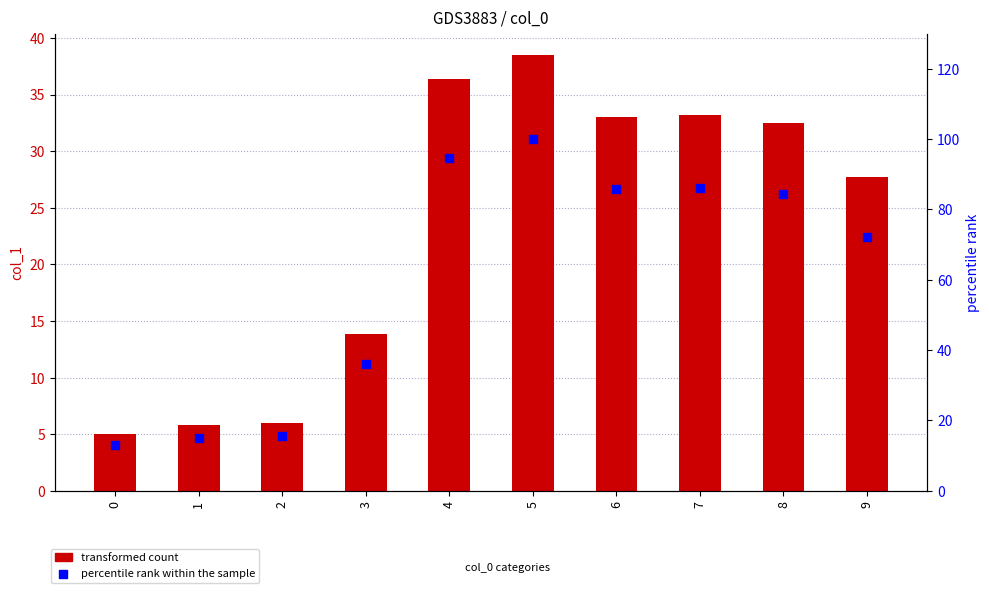

What is the total value across all series at 7?

119.4